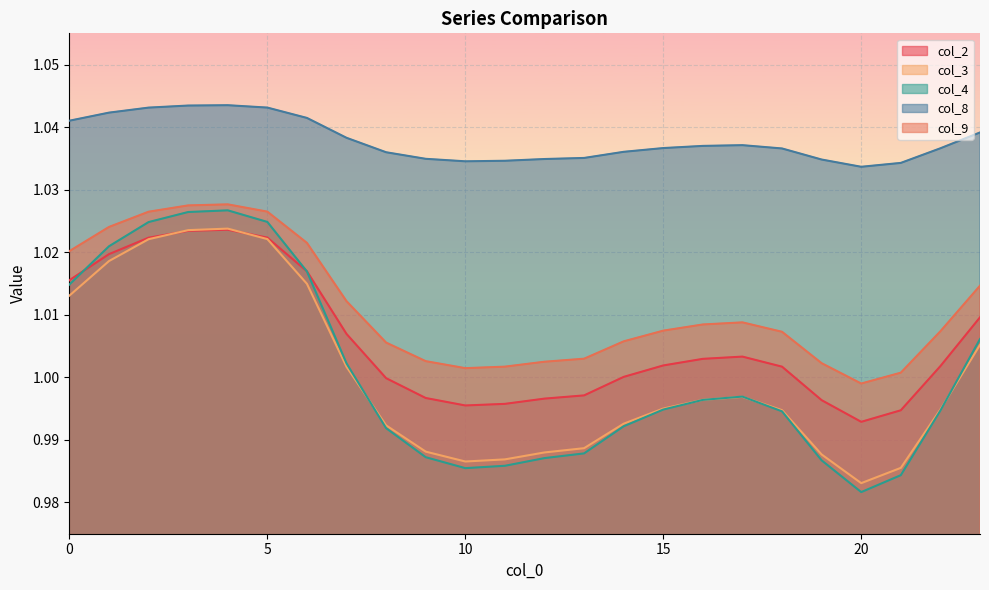

What is the value of the col_4 point at the 20th from the left?

1.0